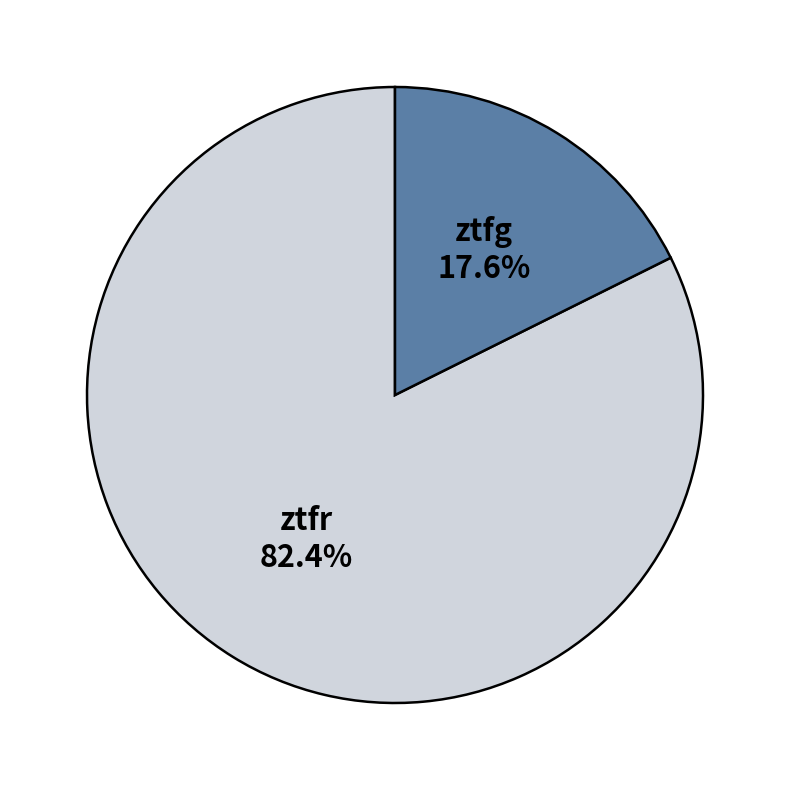

Approximately how many times larger is the value at ztfg compared to ztfr?

0.2